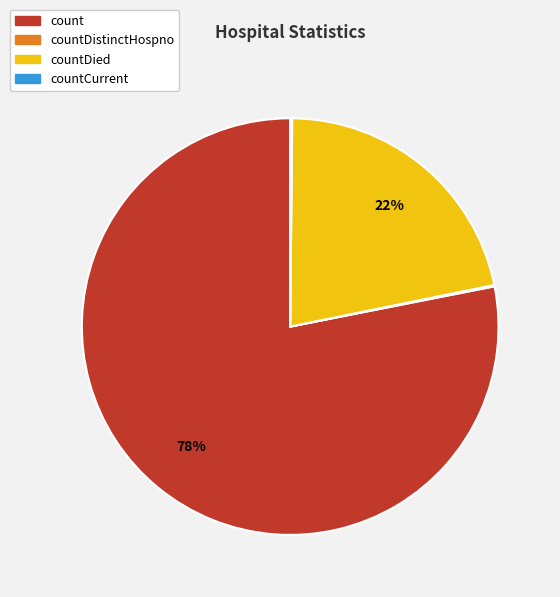

To the nearest percent, what is the difference between the largest and smallest slice percentages?

78%